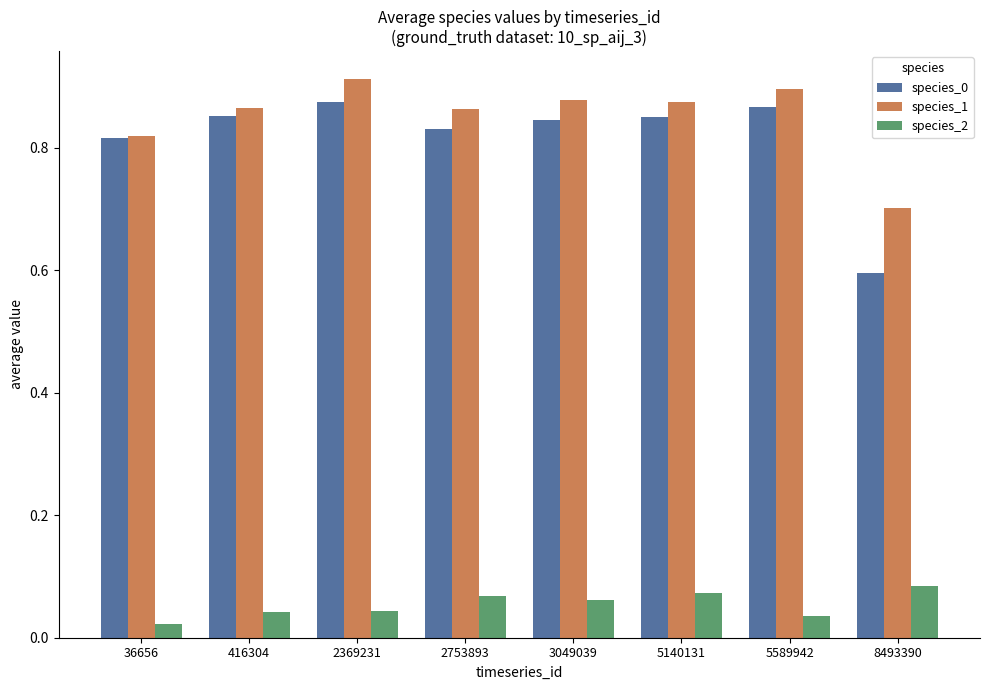

What is the sum of the species_0 values at 5140131 and 2753893?

1.7